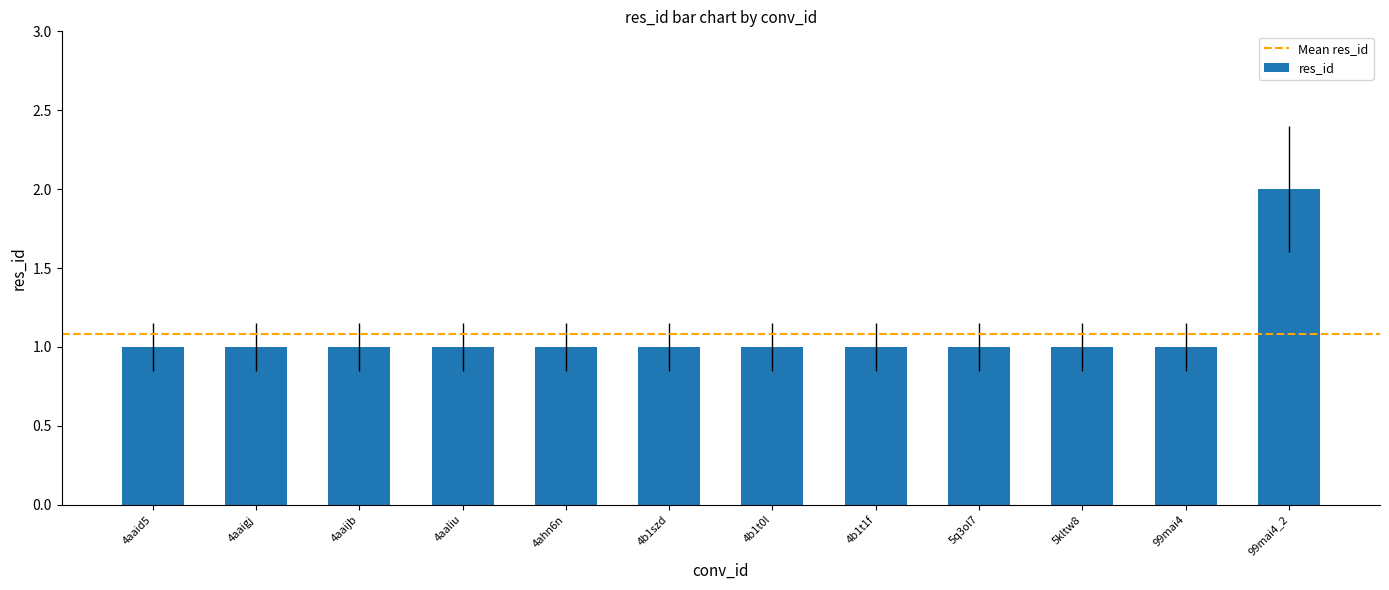

What is the label of the 1st bar from the left?

4aaid5